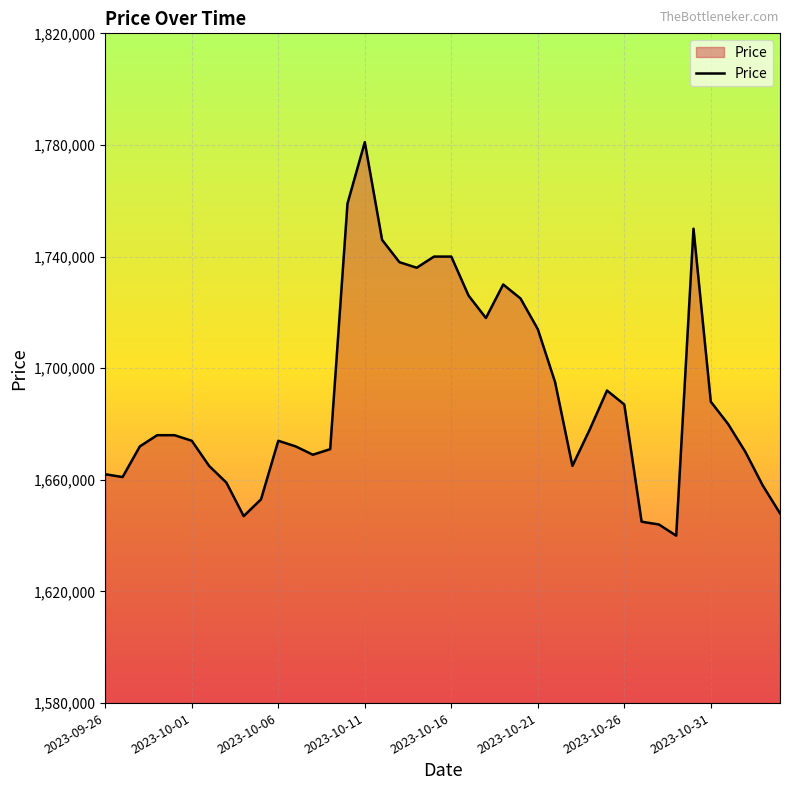

What is the difference between the second highest and minimum values?

119000